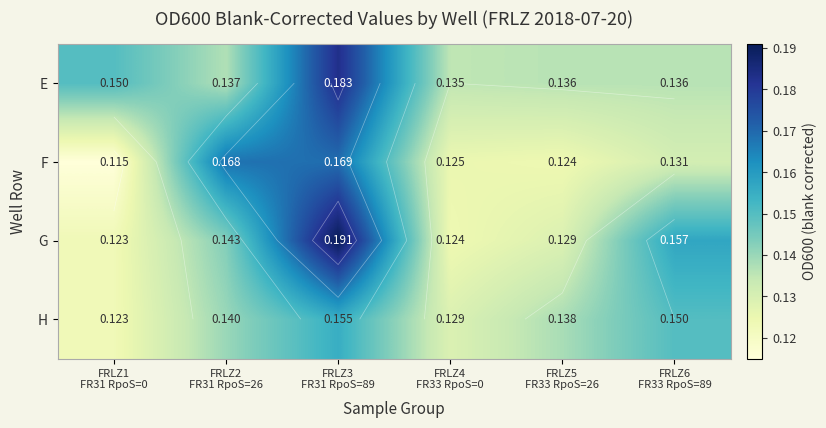

Is it true that E equals 0.1 at FRLZ2 FR31 RpoS=26?

True